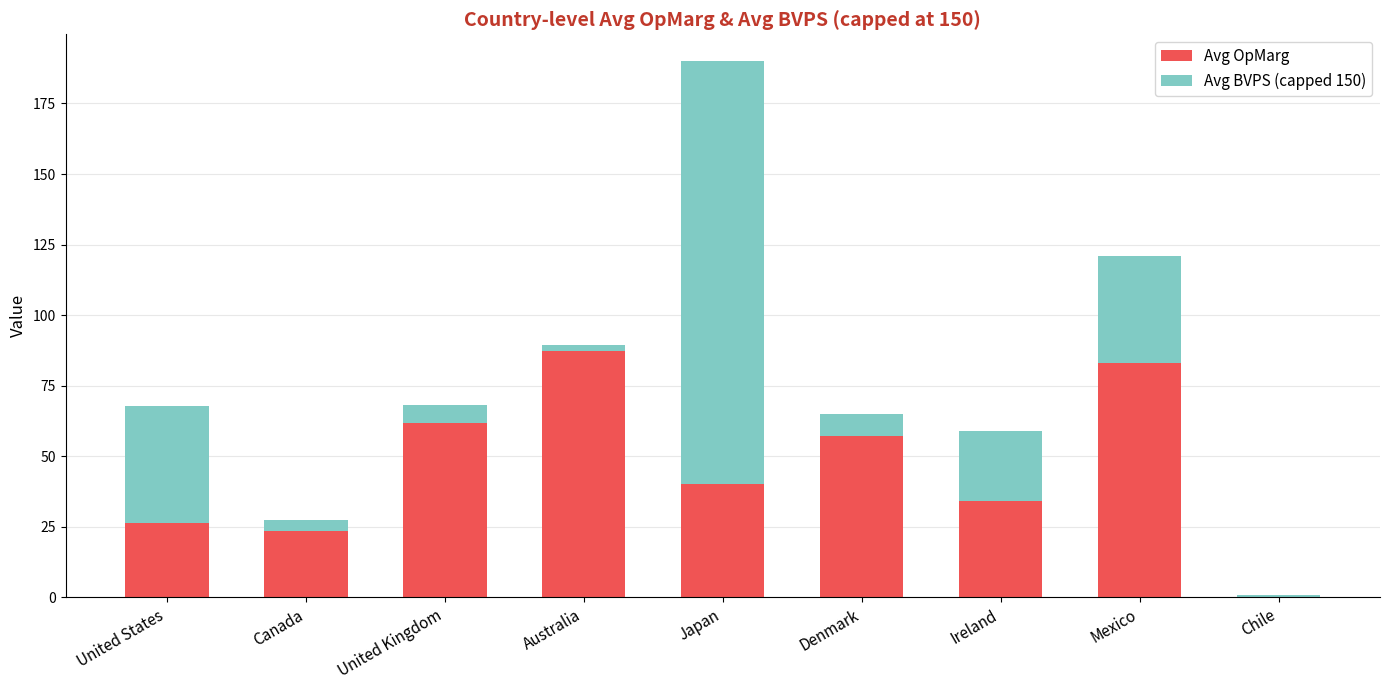

Count the number of categories in the chart.

9